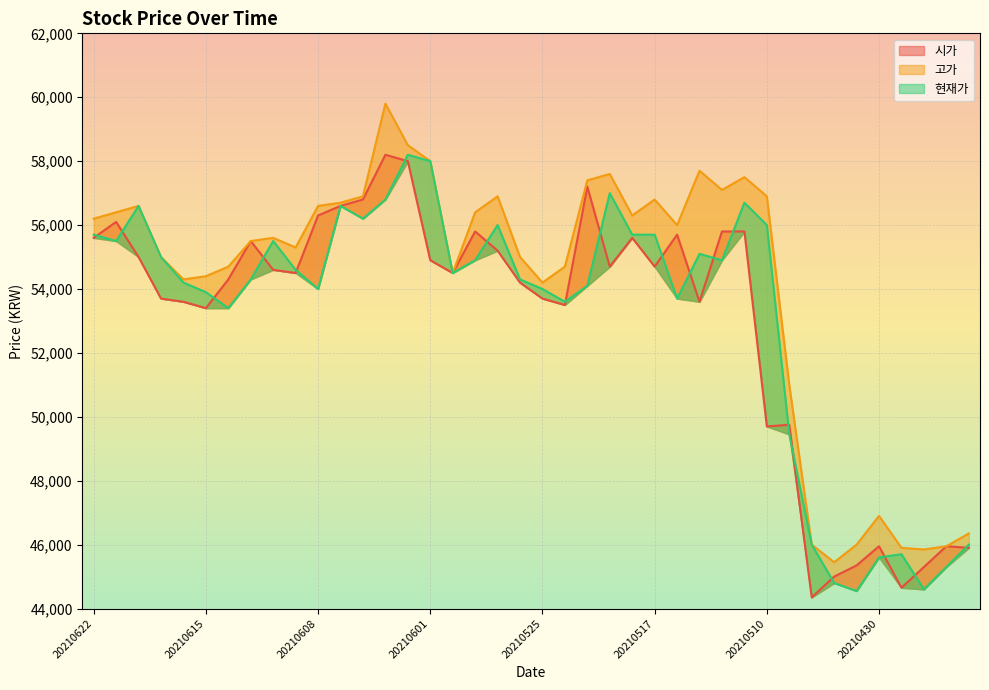

Reading left to right, what are all the values shown in this chart?

시가: 20210622=55600	20210621=56100	20210618=55000	20210617=53700	20210616=53600	20210615=53400	20210614=54300	20210611=55500	20210610=54600	20210609=54500	20210608=56300	20210607=56600	20210604=56800	20210603=58200	20210602=58000	20210601=54900	20210531=54500	20210528=55800	20210527=55200	20210526=54200	20210525=53700	20210524=53500	20210521=57200	20210520=54700	20210518=55600	20210517=54700	20210514=55700	20210513=53600	20210512=55800	20210511=55800	20210510=49700	20210507=49750	20210506=44350	20210504=45000	20210503=45350	20210430=45950	20210429=44650	20210428=45300	20210427=45950	20210426=45900
고가: 20210622=56200	20210621=56400	20210618=56600	20210617=55000	20210616=54300	20210615=54400	20210614=54700	20210611=55500	20210610=55600	20210609=55300	20210608=56600	20210607=56700	20210604=56900	20210603=59800	20210602=58500	20210601=58000	20210531=54500	20210528=56400	20210527=56900	20210526=55000	20210525=54200	20210524=54700	20210521=57400	20210520=57600	20210518=56300	20210517=56800	20210514=56000	20210513=57700	20210512=57100	20210511=57500	20210510=56900	20210507=51000	20210506=46000	20210504=45450	20210503=46000	20210430=46900	20210429=45900	20210428=45850	20210427=45950	20210426=46350
현재가: 20210622=55700	20210621=55500	20210618=56600	20210617=55000	20210616=54200	20210615=53900	20210614=53400	20210611=54300	20210610=55500	20210609=54600	20210608=54000	20210607=56600	20210604=56200	20210603=56800	20210602=58200	20210601=58000	20210531=54500	20210528=54900	20210527=56000	20210526=54300	20210525=54000	20210524=53600	20210521=54100	20210520=57000	20210518=55700	20210517=55700	20210514=53700	20210513=55100	20210512=54900	20210511=56700	20210510=56000	20210507=49450	20210506=46000	20210504=44800	20210503=44550	20210430=45600	20210429=45700	20210428=44600	20210427=45300	20210426=46000